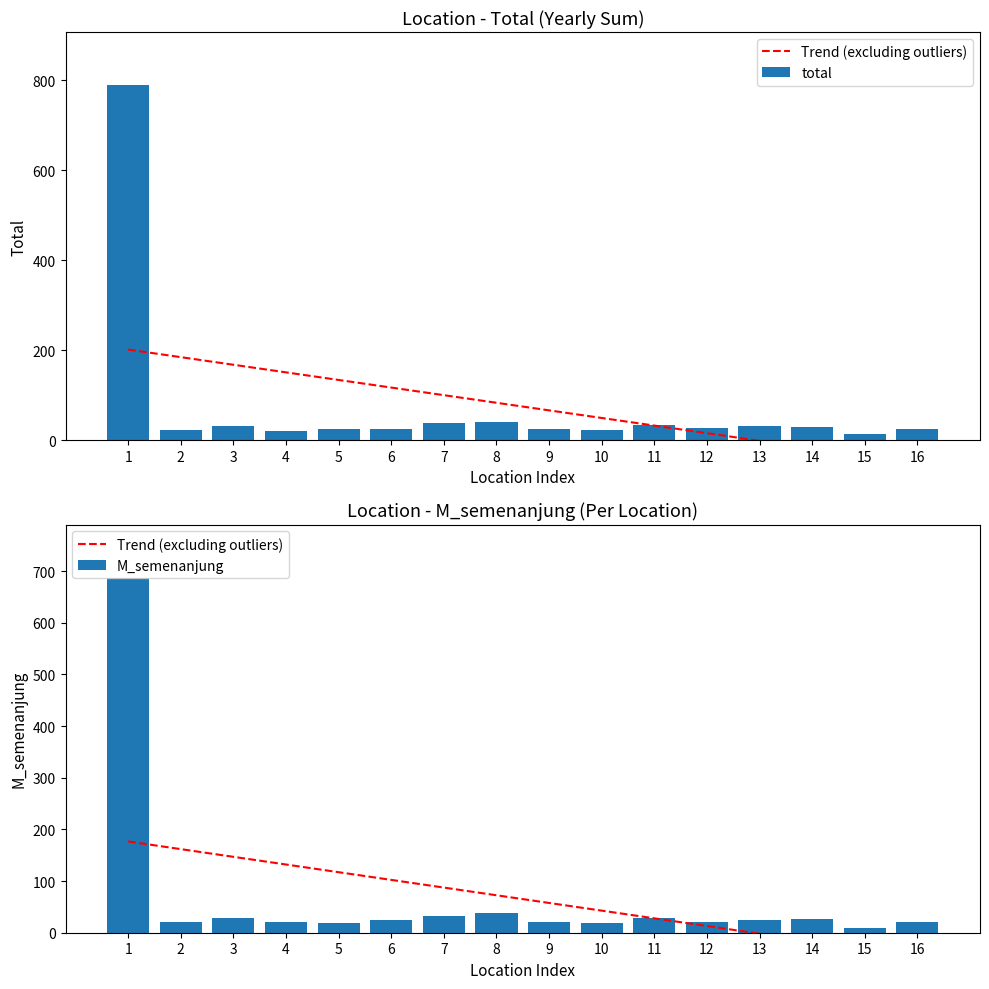

Which series changed the most between 3 and 16?

Trend (excluding outliers)